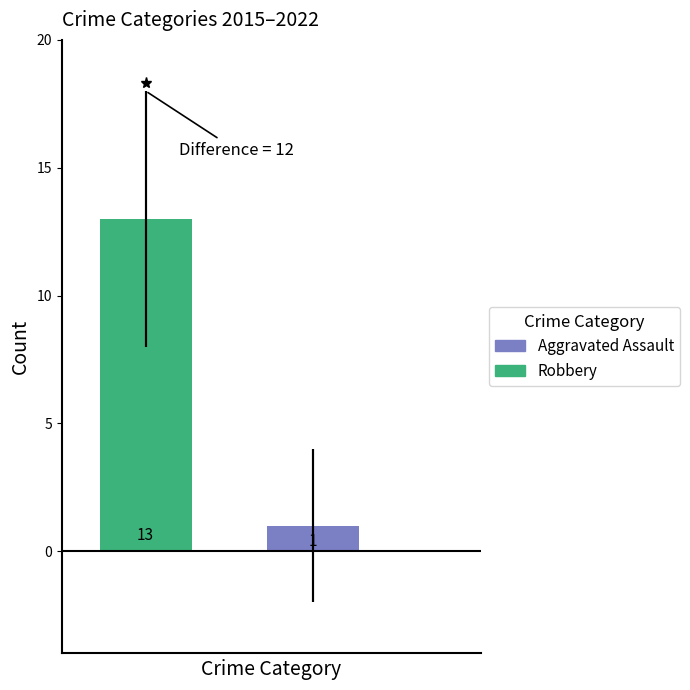

Does the chart contain stacked bars?

No